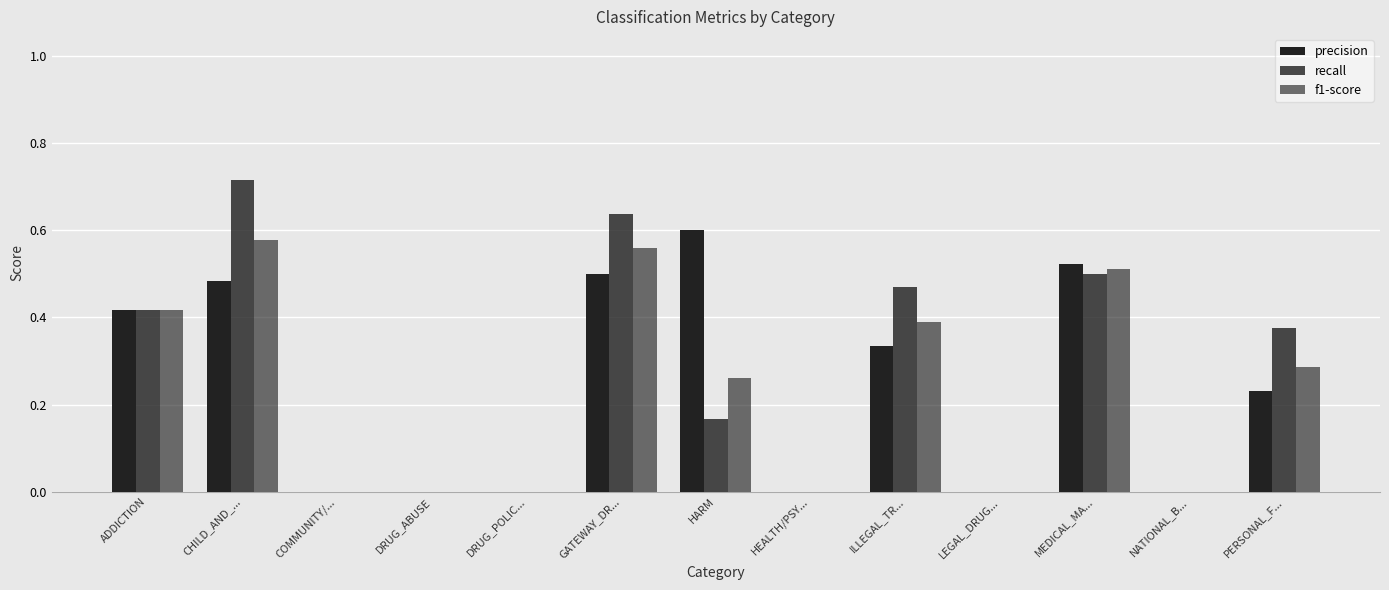

Count the number of data series in this chart.

3